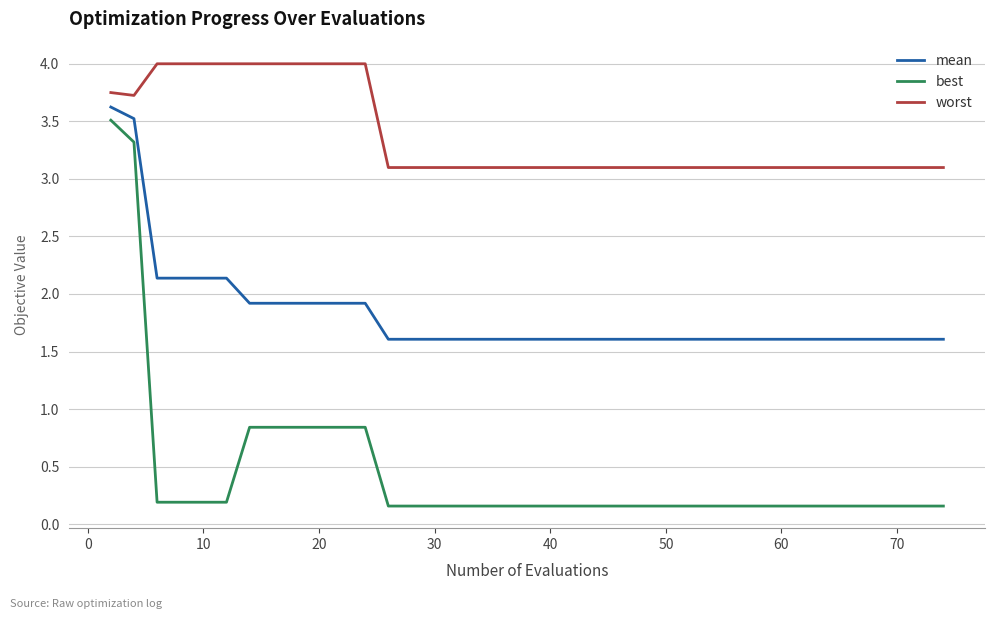

What is the maximum value shown in the chart?

4.0